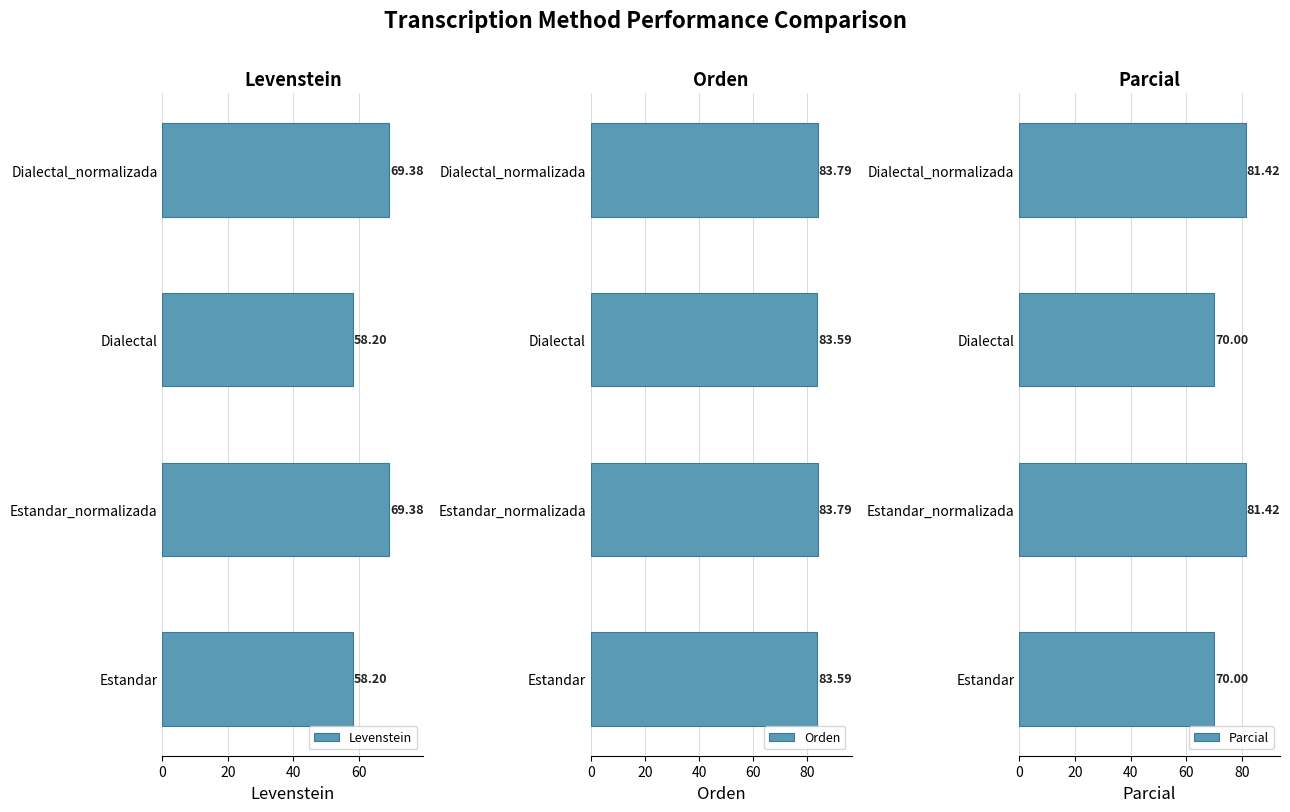

What is the sum of the Orden values at Estandar and Dialectal_normalizada?

167.4